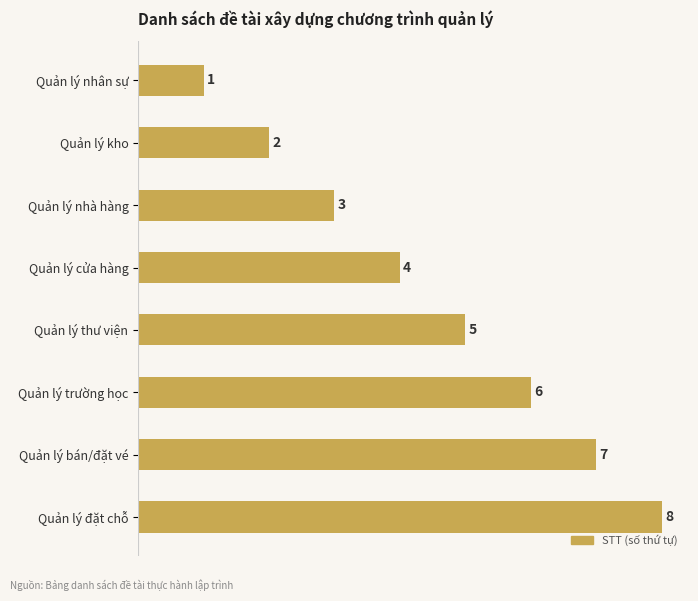

What is the sum of all values?

36